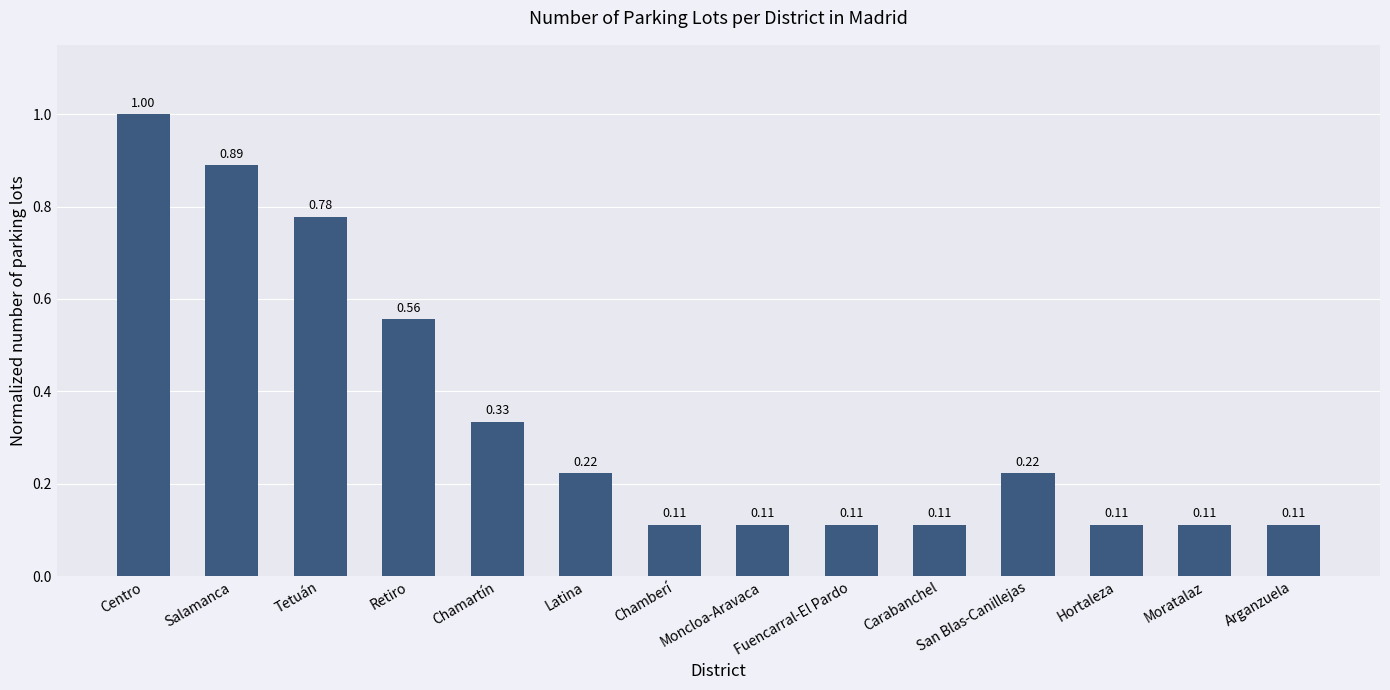

What is the label of the 8th bar from the right?

Chamberí